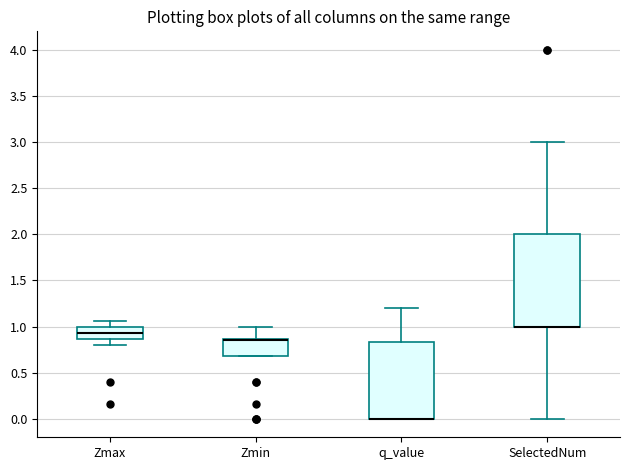

Reading left to right, transcribe this box plot: for each box, give where its median line is, the range the box spans, and where its two whiskers end, as read against the y-axis. The values are not printed on the chart, so give them approximately, as read against the axis.

Zmax: median 0.95, box 0.85 to 1.00, whiskers 0.80 to 1.05
Zmin: median 0.85 (drawn on the box's upper edge), box 0.70 to 0.85, whiskers 0.70 to 1.00
q_value: median 0.00 (drawn on the box's lower edge), box 0.00 to 0.85, whiskers 0.00 to 1.20
SelectedNum: median 1.00 (drawn on the box's lower edge), box 1.00 to 2.00, whiskers 0.00 to 3.00